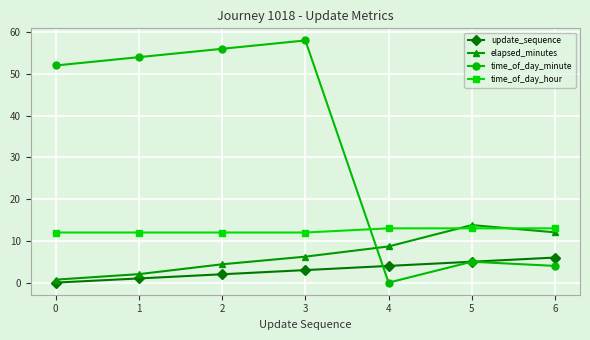

Rank the series by their maximum value, from highest to lowest.

time_of_day_minute, elapsed_minutes, time_of_day_hour, update_sequence